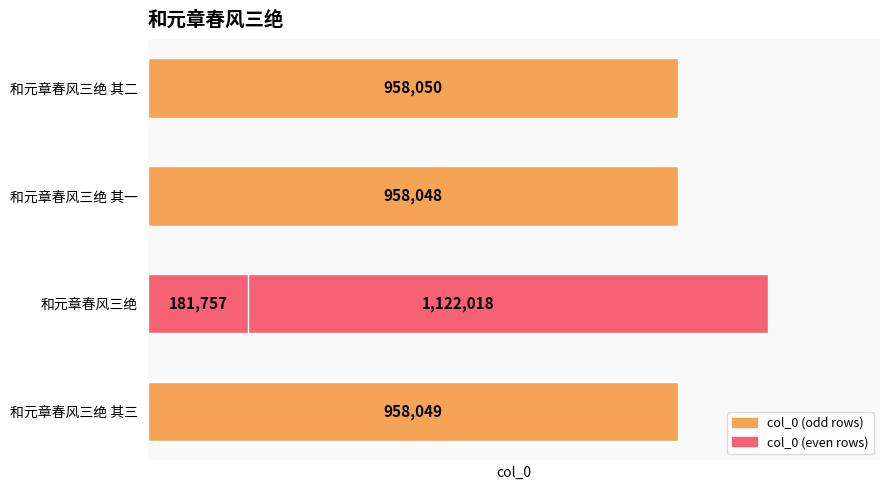

The chart shows a value of 1613778 at 和元章春风三绝 其一. True or false?

False